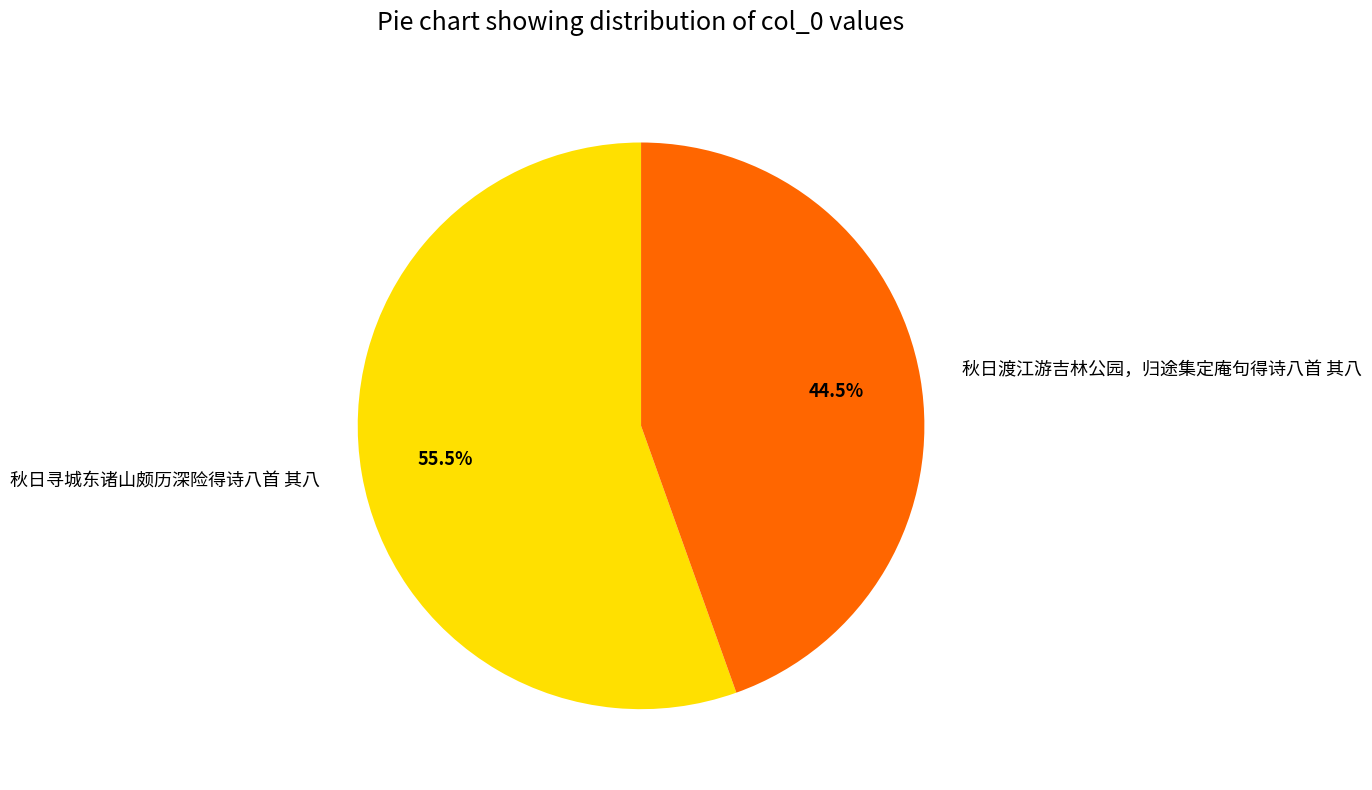

What is the total percentage of 秋日寻城东诸山颇历深险得诗八首 其八 and 秋日渡江游吉林公园，归途集定庵句得诗八首 其八?

100.0%